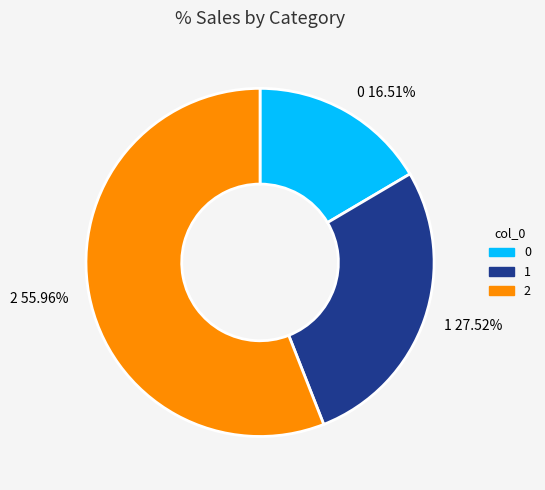

To the nearest percent, what is the difference between the 1 and 0 slice percentages?

11%